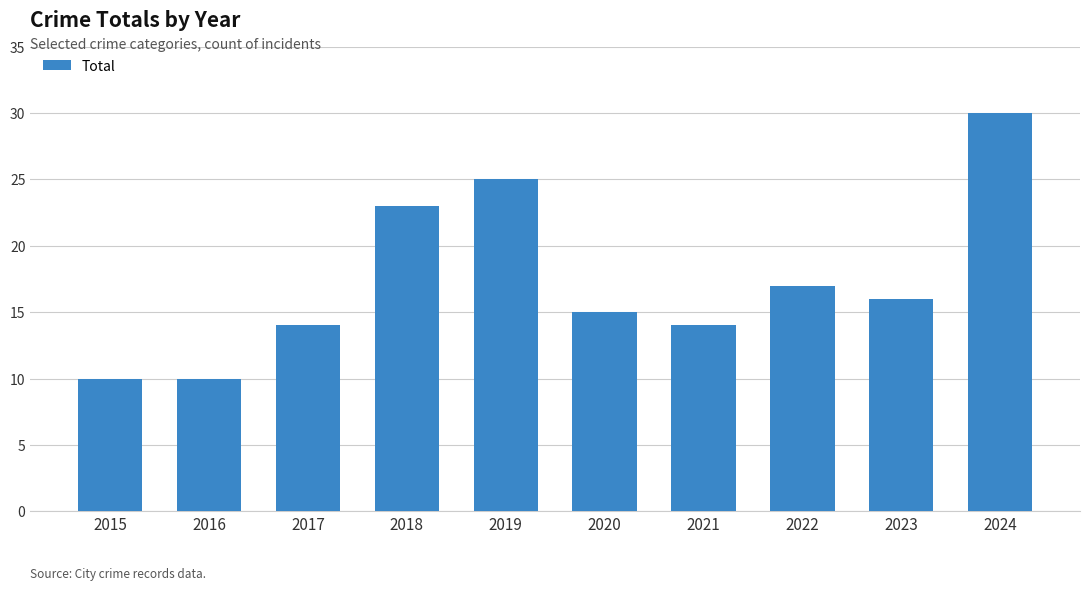

At which category does the chart reach its peak across all series?

2024